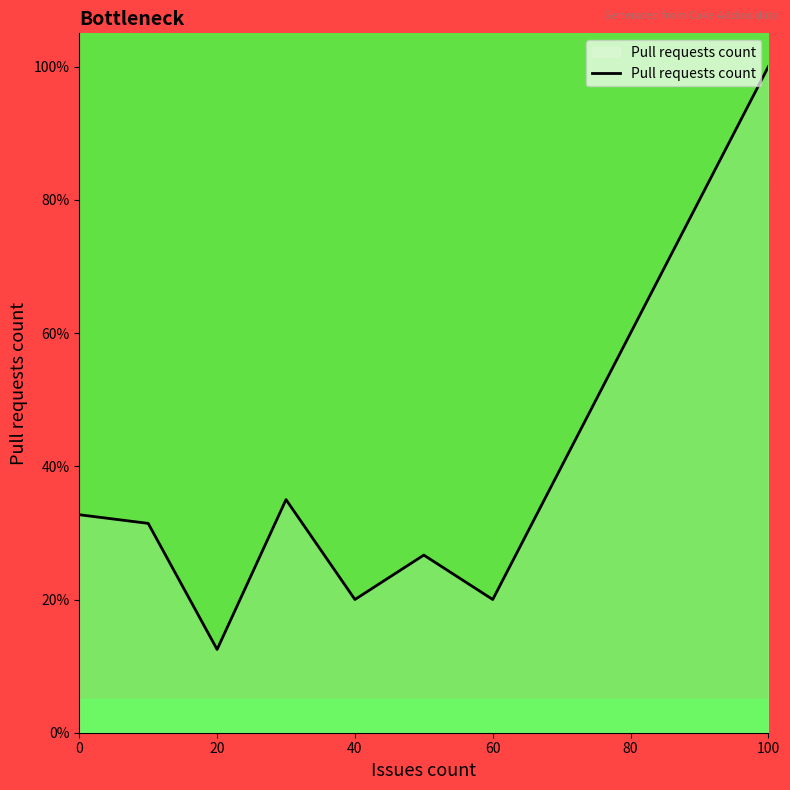

What is the difference between the maximum and minimum values?

87.5